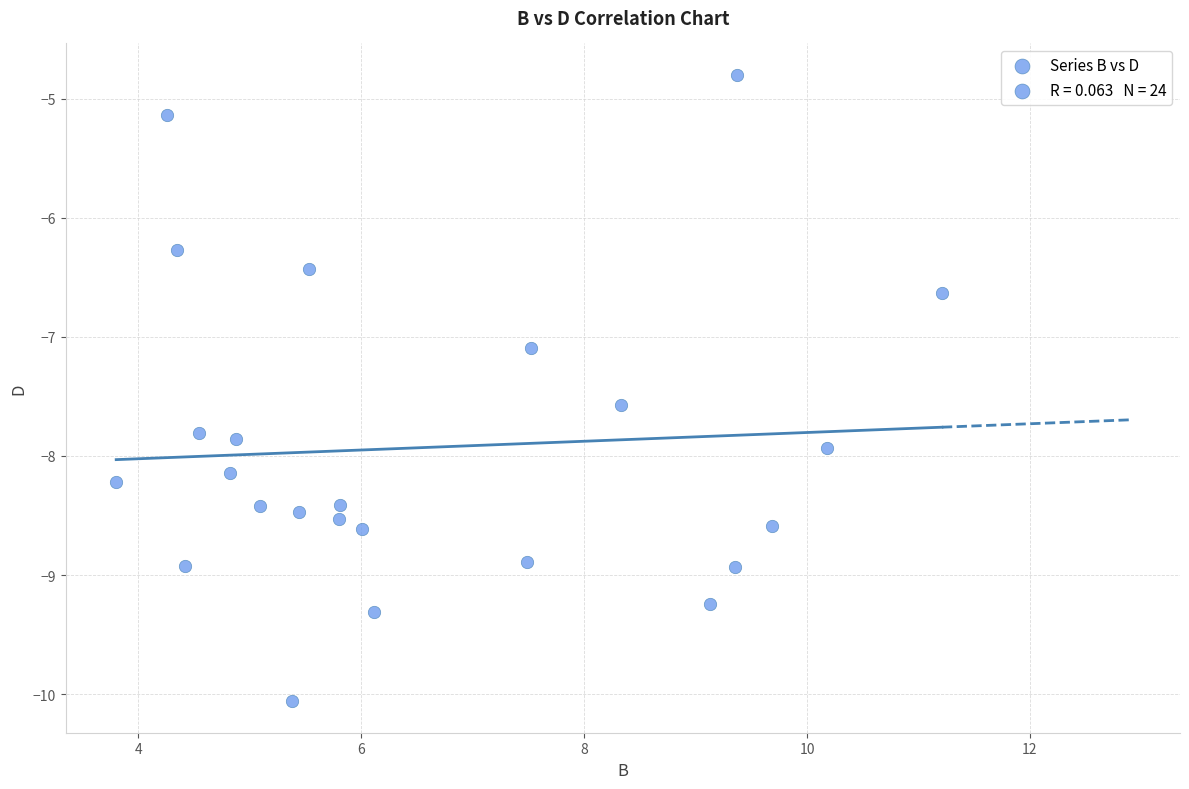

What is the range of X values (max minus min)?

7.4